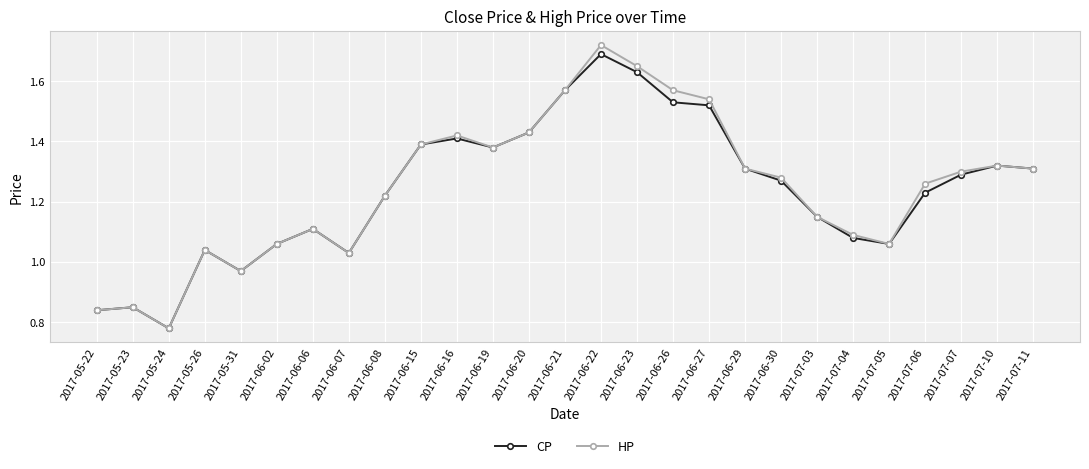

Where does the HP series first go above 1?

2017-05-26